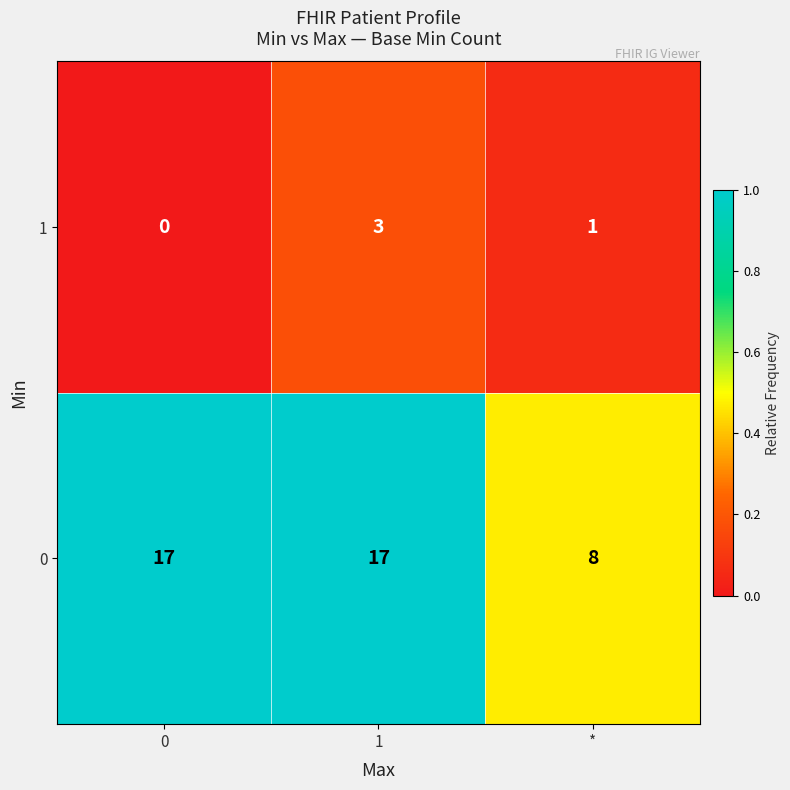

Rank the series by their average value, from lowest to highest.

1, 0